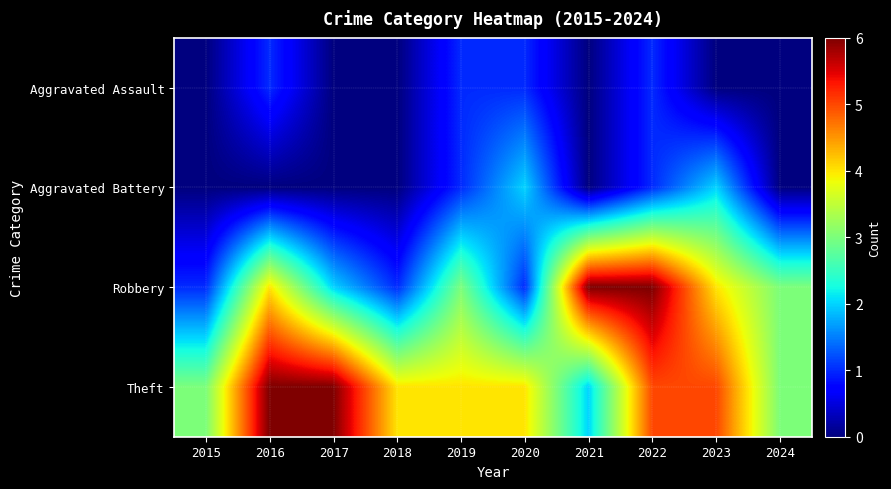

Which series changed the most between 2017 and 2023?

Aggravated Battery